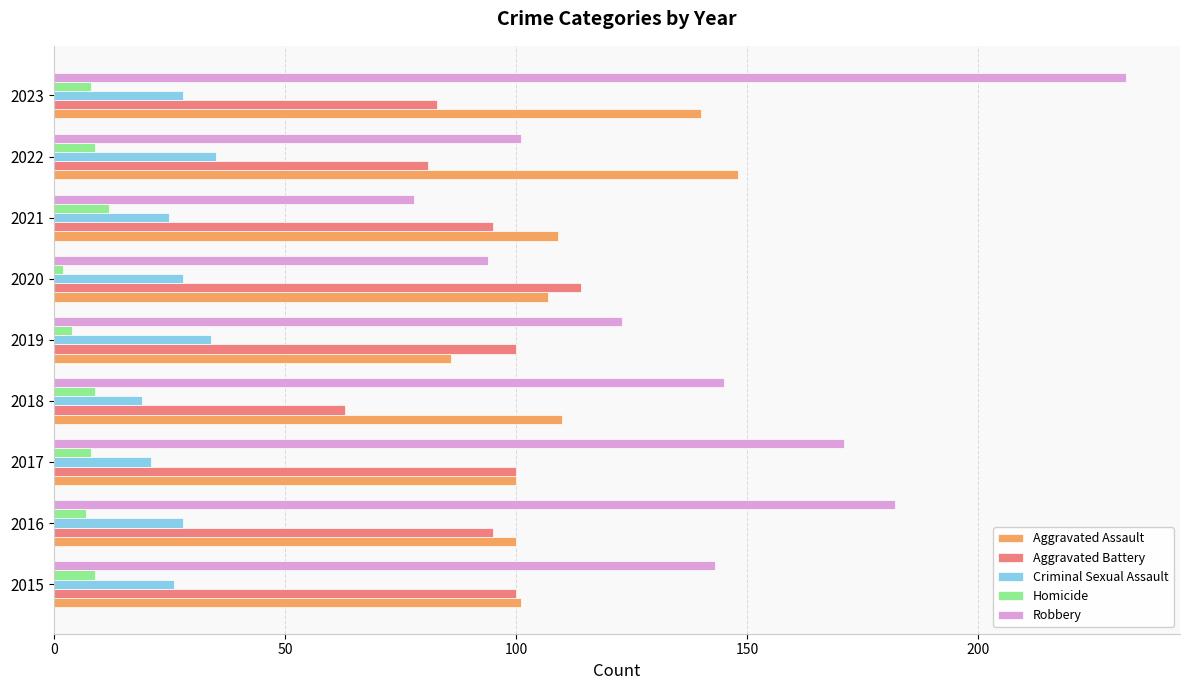

What is the total value across all series at 2022?

374